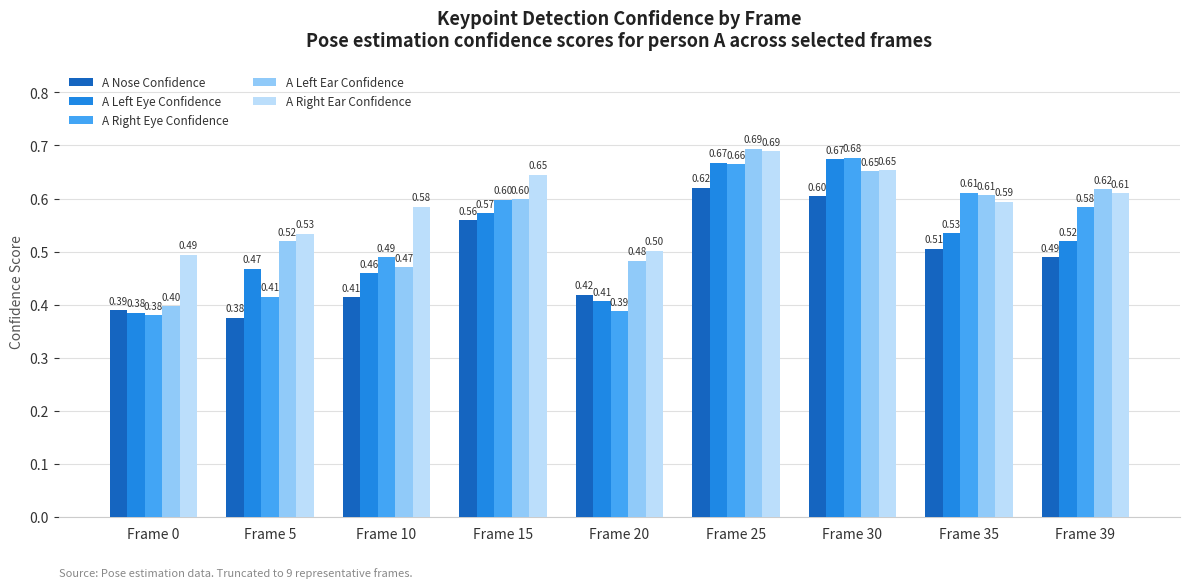

Which series changed the most between Frame 15 and Frame 20?

A Right Eye Confidence